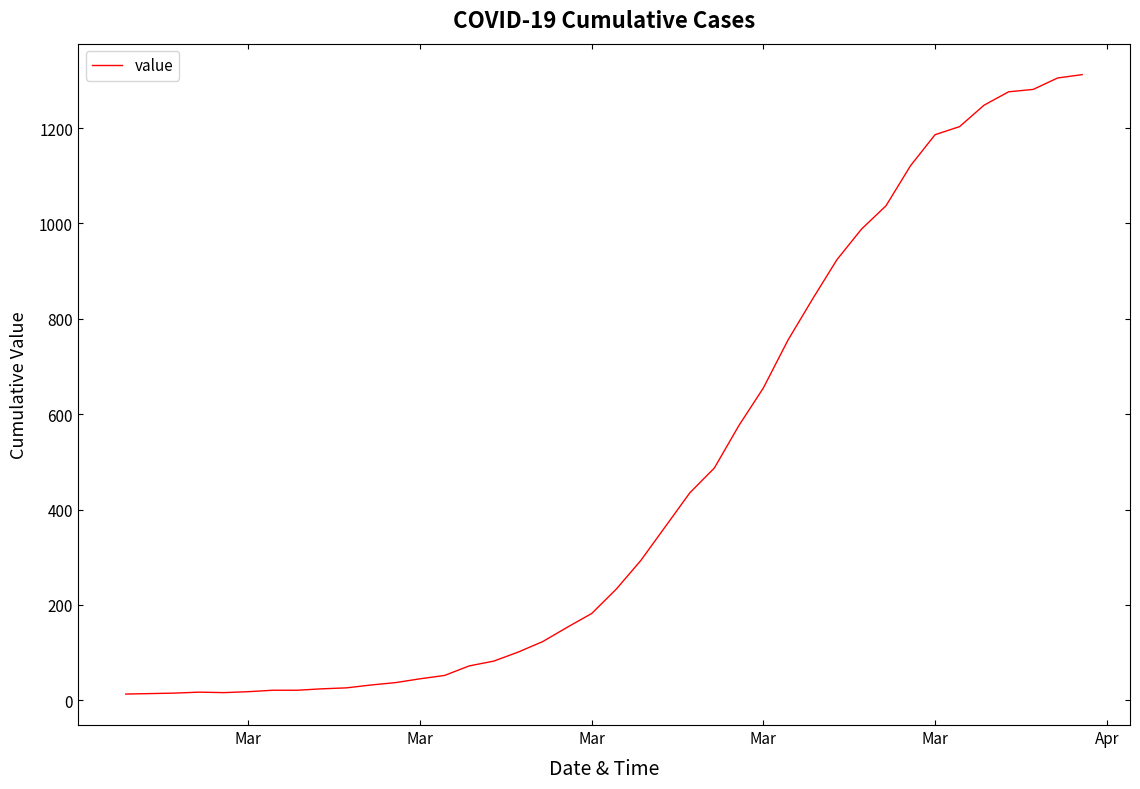

What is the difference between the maximum and minimum values?

1299